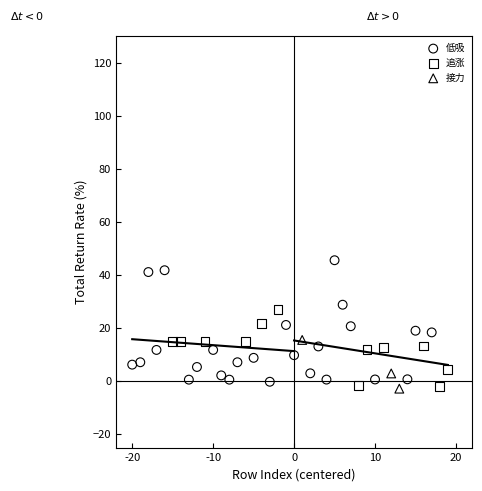

Which series reaches the maximum Y coordinate?

低吸